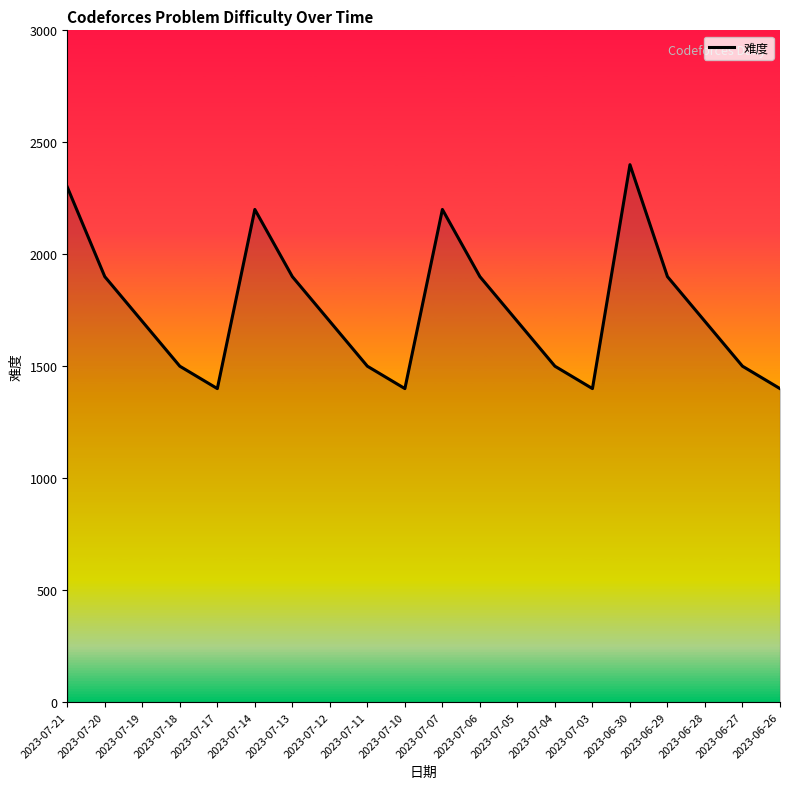

Which has a higher value, 2023-07-07 or 2023-07-06?

2023-07-07